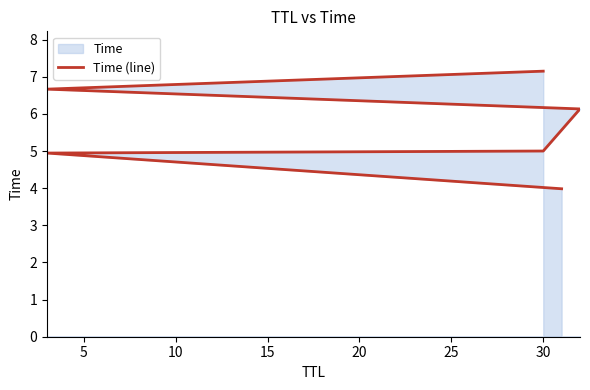

How many data points does each series have?

6